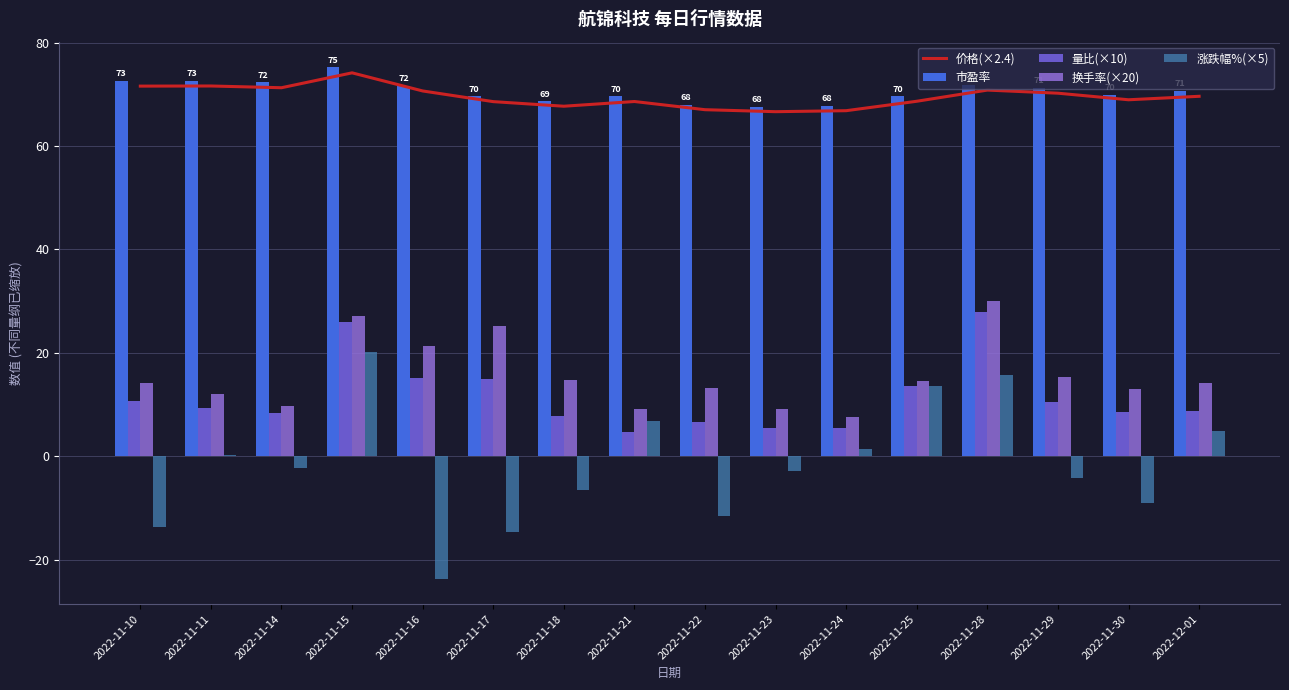

At which label does 量比(×10) first exceed 9?

2022-11-10